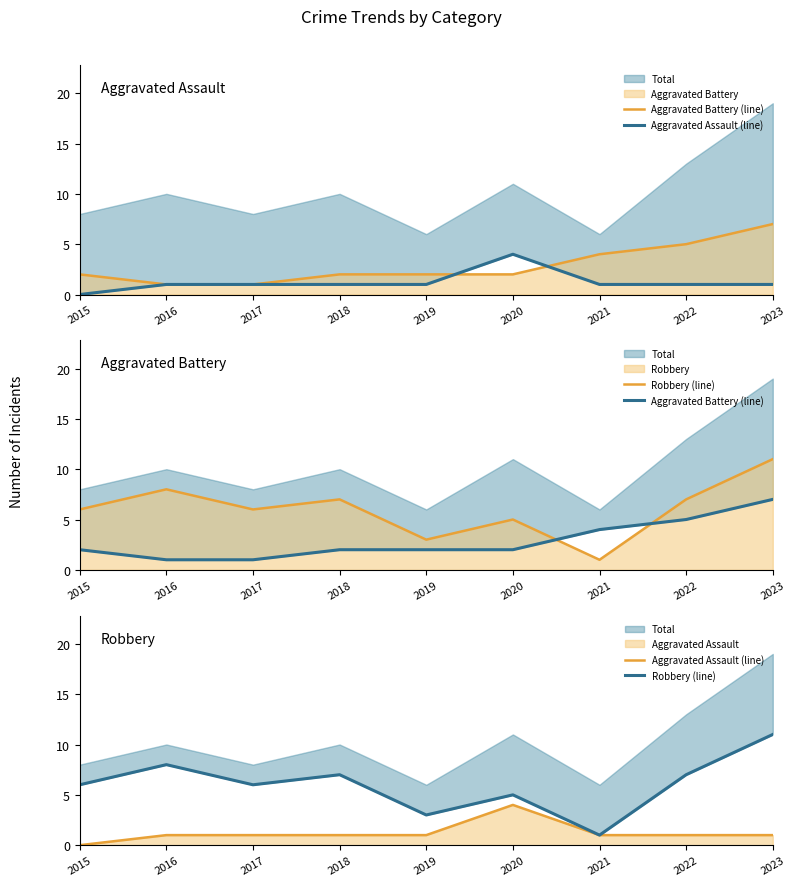

Rank the categories by Aggravated Assault (line) value from highest to lowest.

2020, 2016, 2017, 2018, 2019, 2021, 2022, 2023, 2015